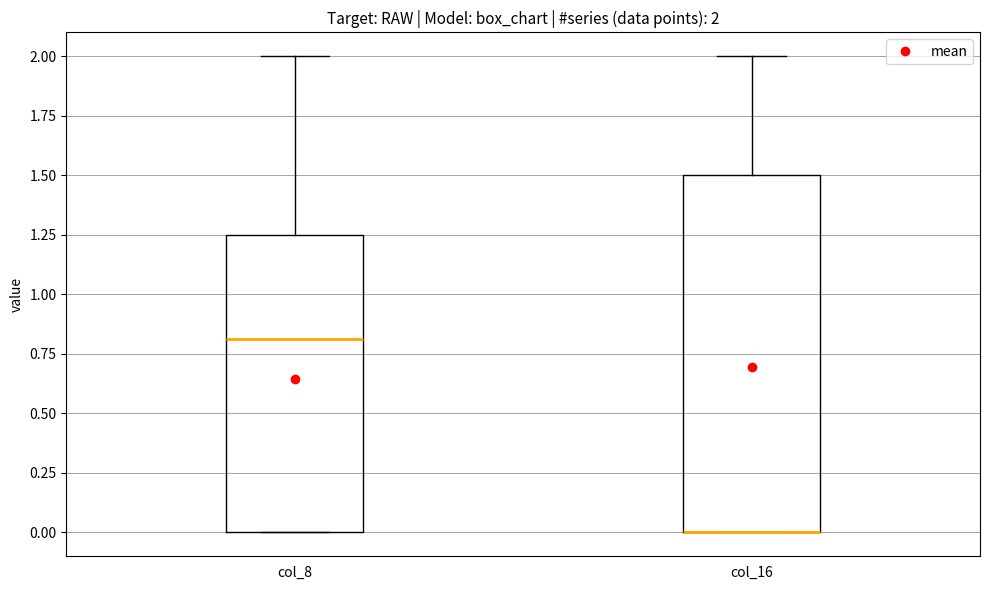

Comparing the boxes themselves (not the whiskers), which one is the tallest?

col_16